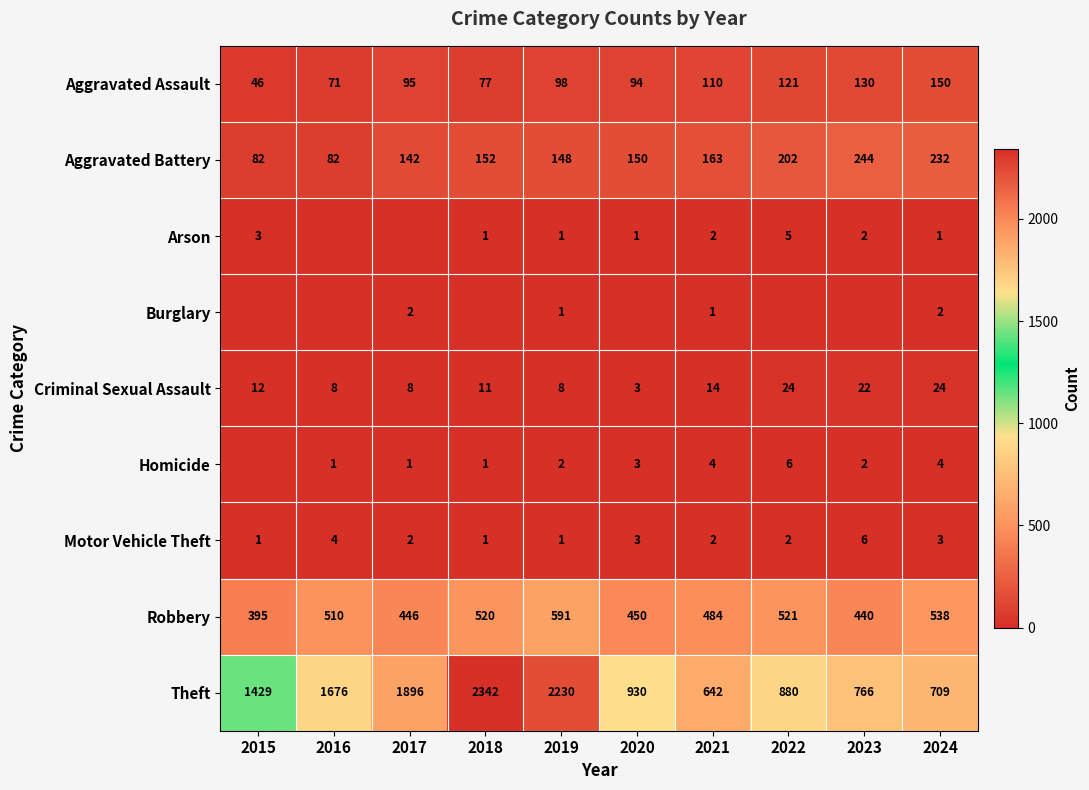

List the labels in order of Aggravated Assault value, largest first.

2024, 2023, 2022, 2021, 2019, 2017, 2020, 2018, 2016, 2015